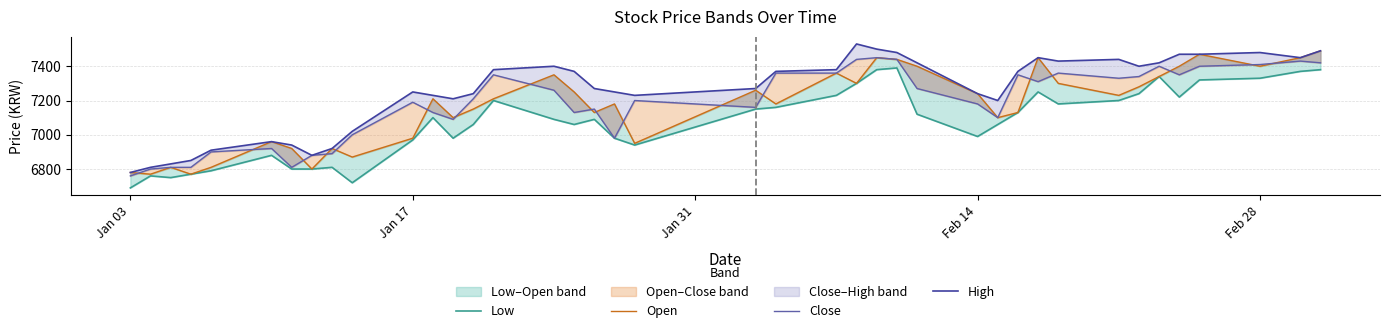

In Open, how many points are lower than both neighbors (excluding endpoints)?

12